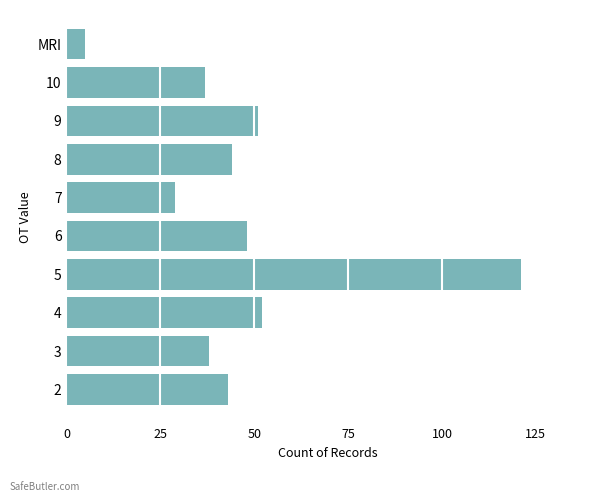

What is the change in value from 4 to 7?

-23